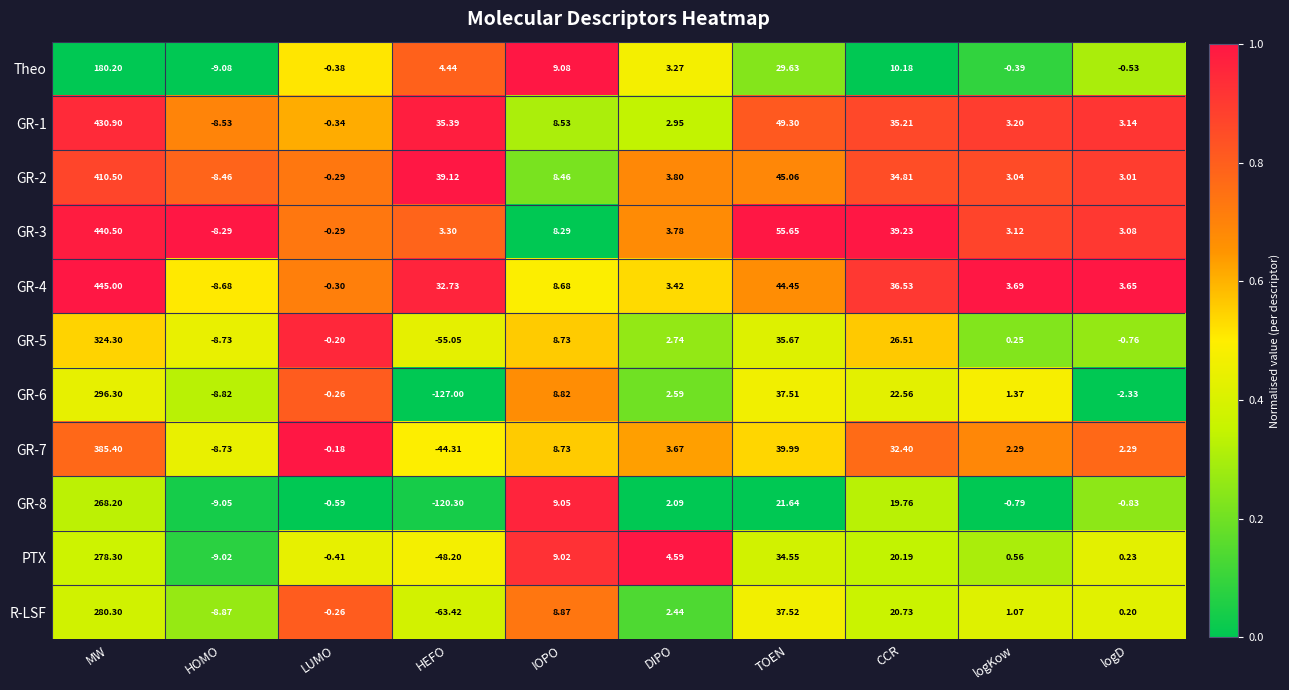

Which label corresponds to the smallest value in the chart?

HEFO